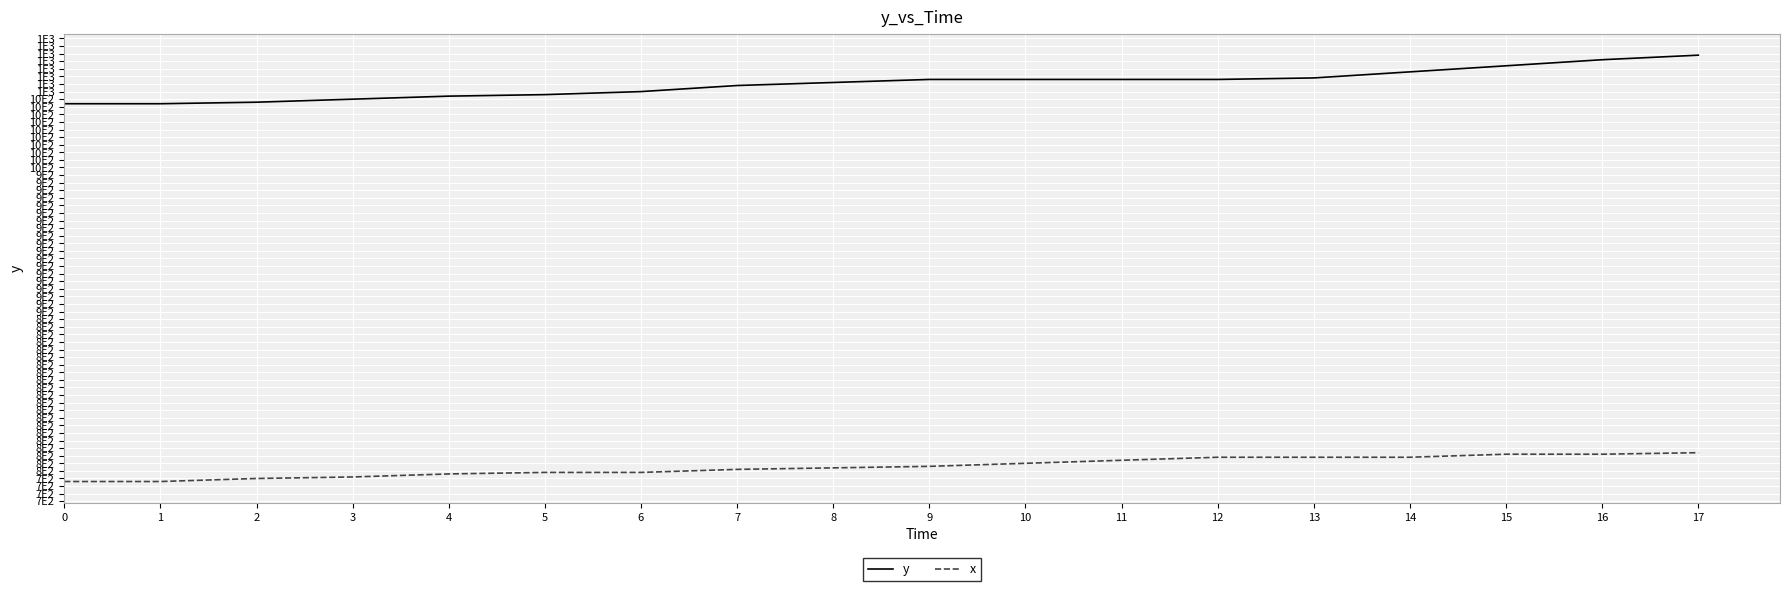

Which series has the largest total across all categories?

y